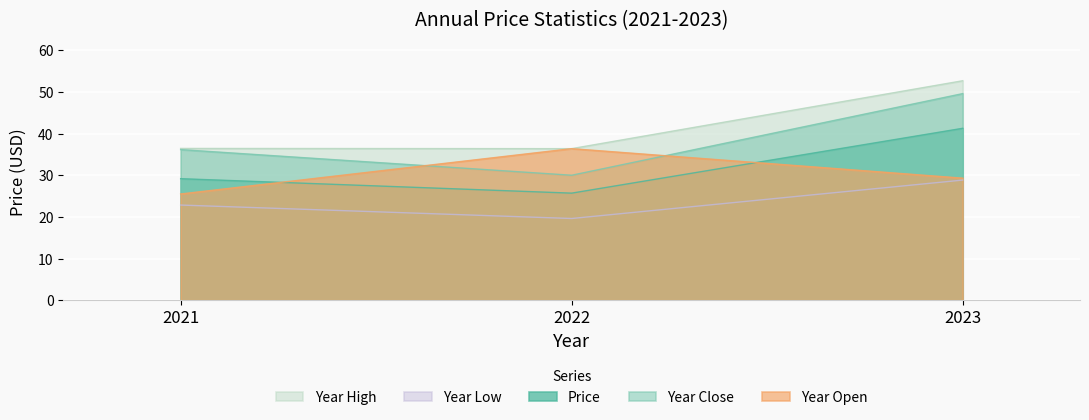

What is the total value across all series at 2021?

150.2